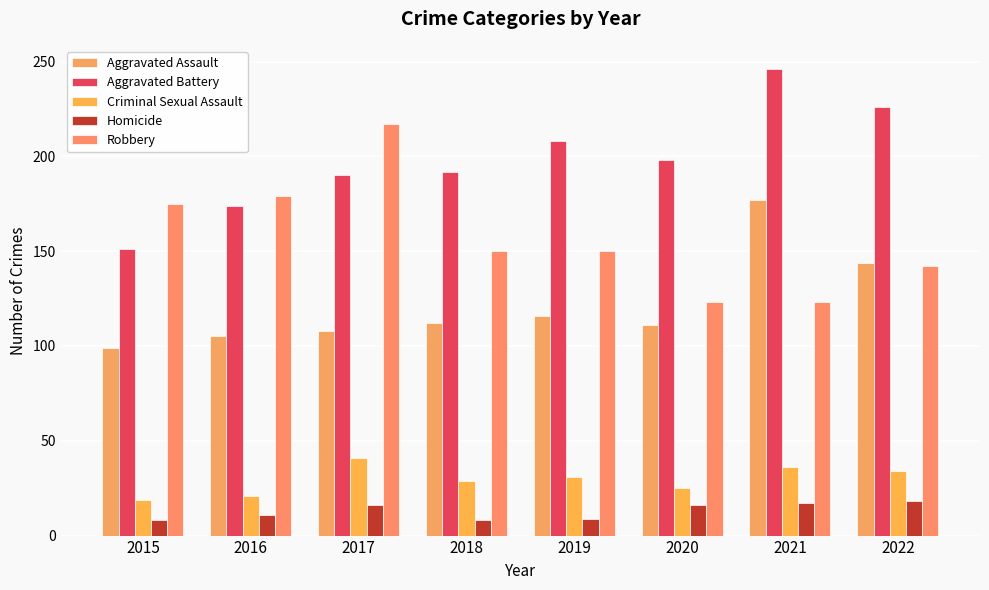

Is the value of Robbery at 2017 greater than the value of Aggravated Battery at 2022?

No